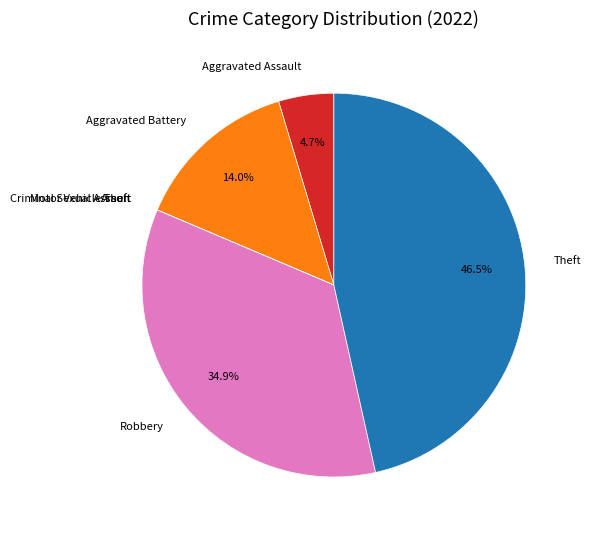

Which category has the biggest portion of the pie?

Theft